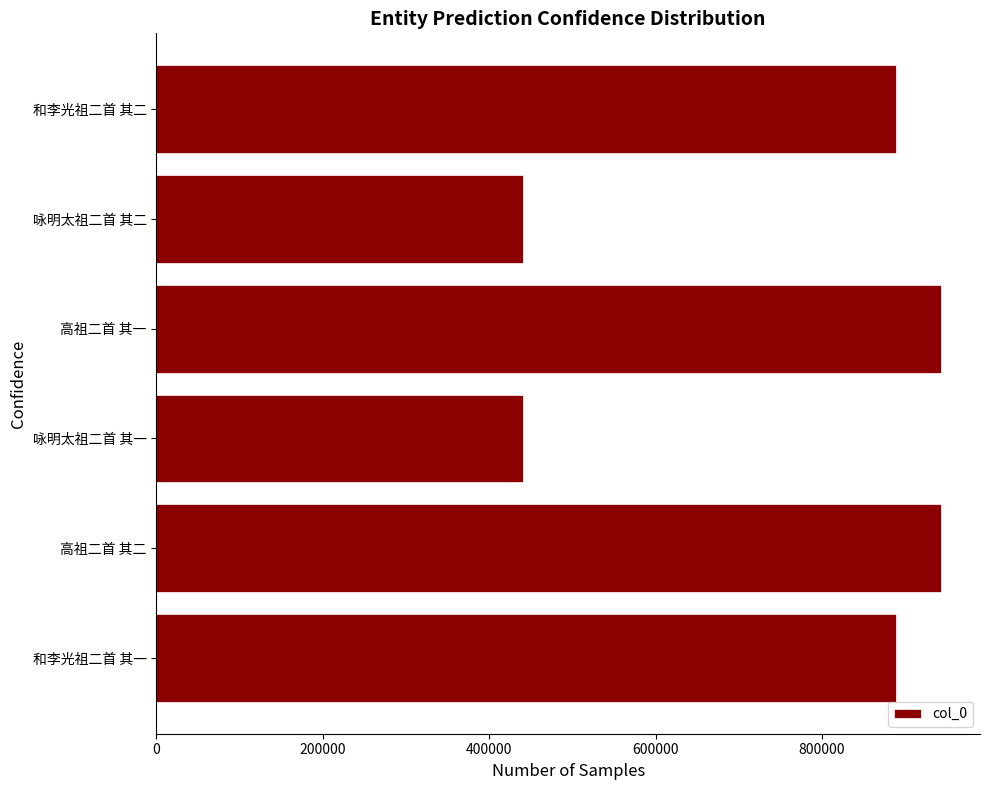

The chart shows a value of 1554996 at 高祖二首 其一. True or false?

False